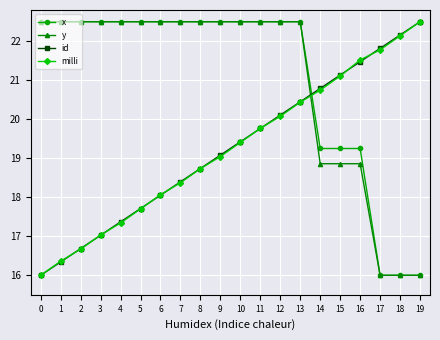

What is the minimum value for y?

16.0